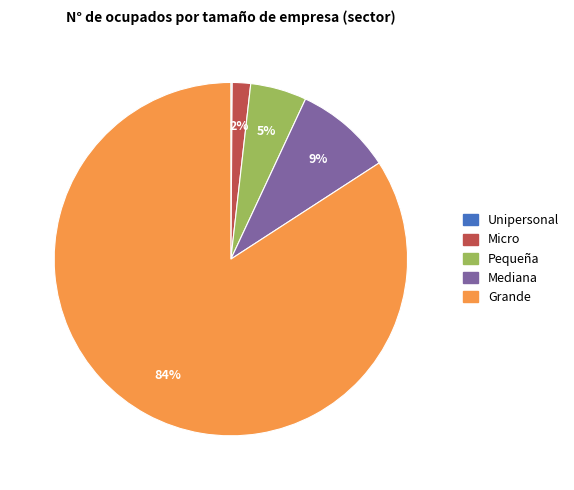

Which slice represents more than half of the pie?

Grande